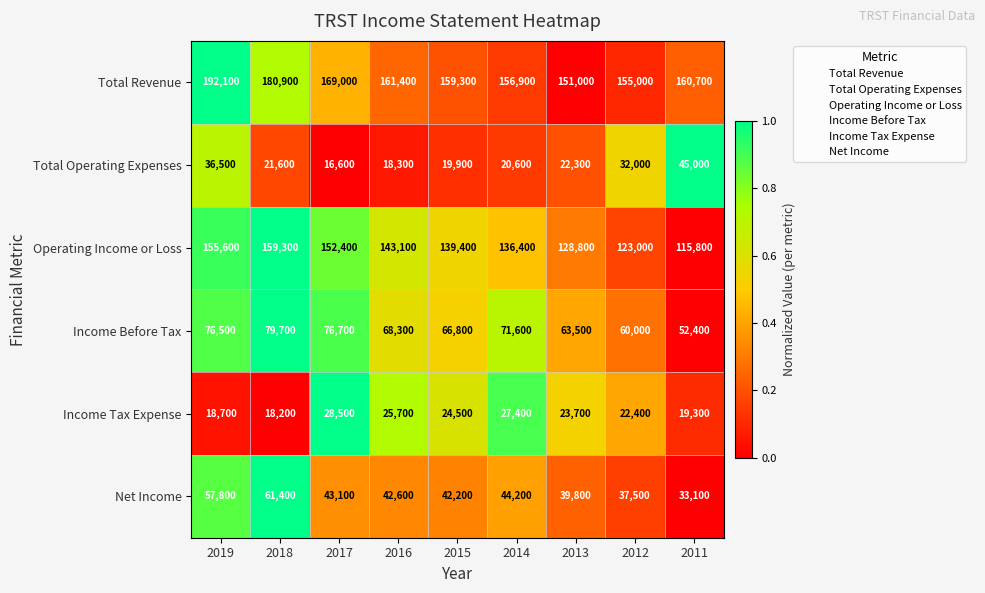

The value of Income Before Tax at 2012 is 27700. True or false?

False